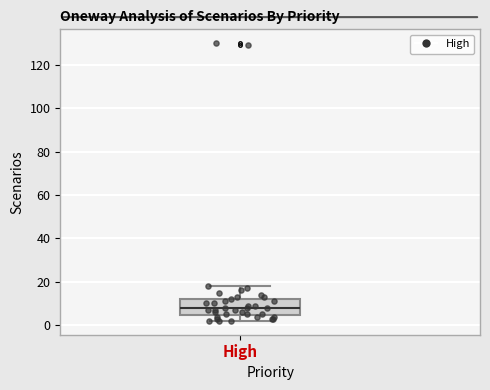

Where does the median line of the box for High sit on the y-axis? The values are not printed on the chart, so give them approximately, as read against the axis.

8